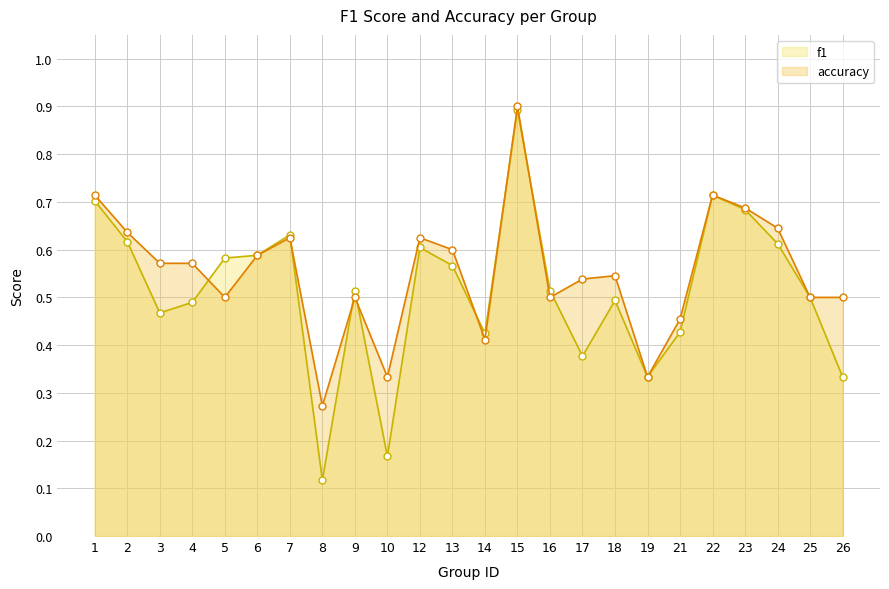

At how many categories does at least one series exceed 0?

24